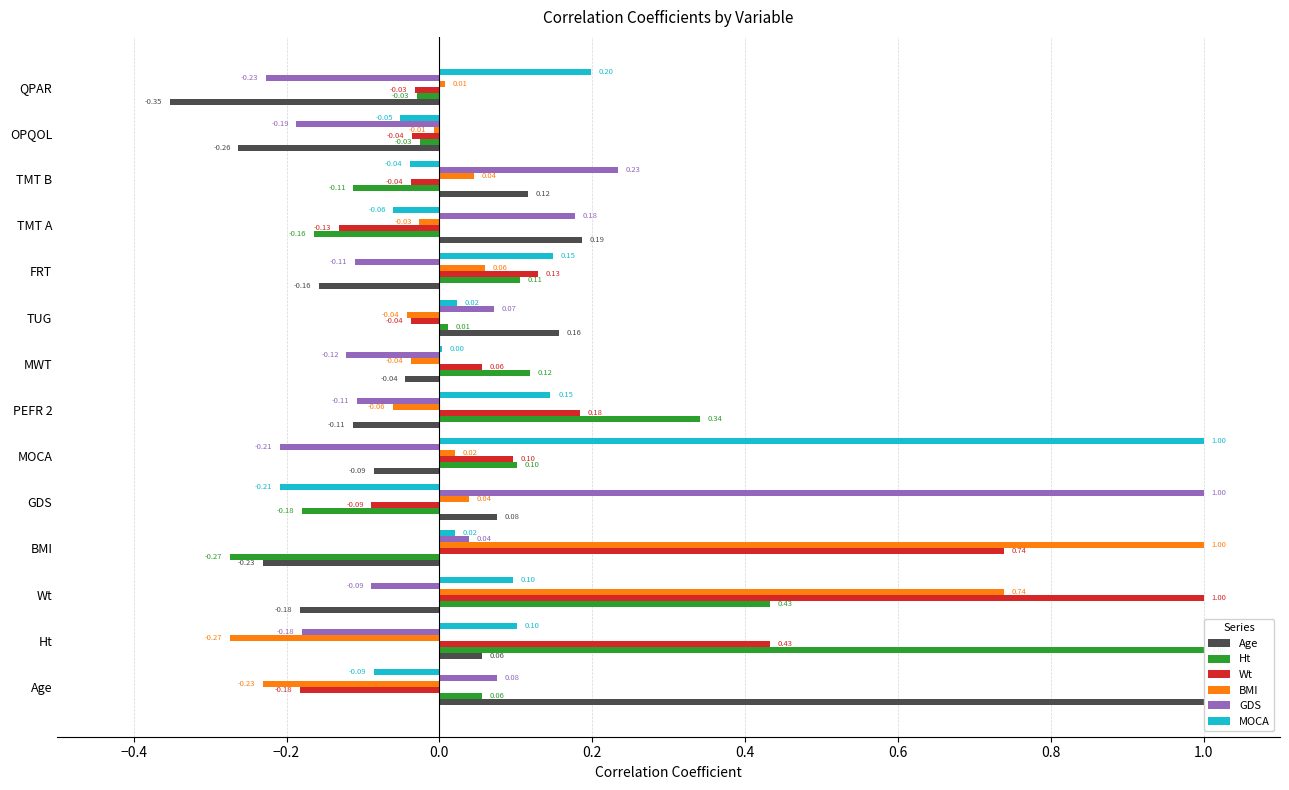

What are all the series names shown in the legend?

Age, Ht, Wt, BMI, GDS, MOCA